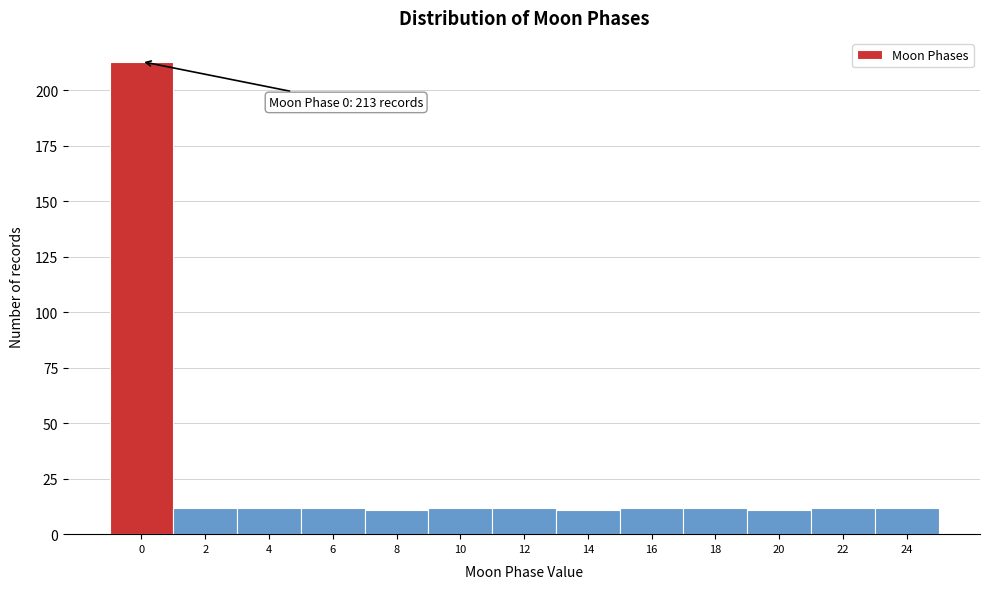

Over which range of the x-axis is the bar tallest?

-1 to 1